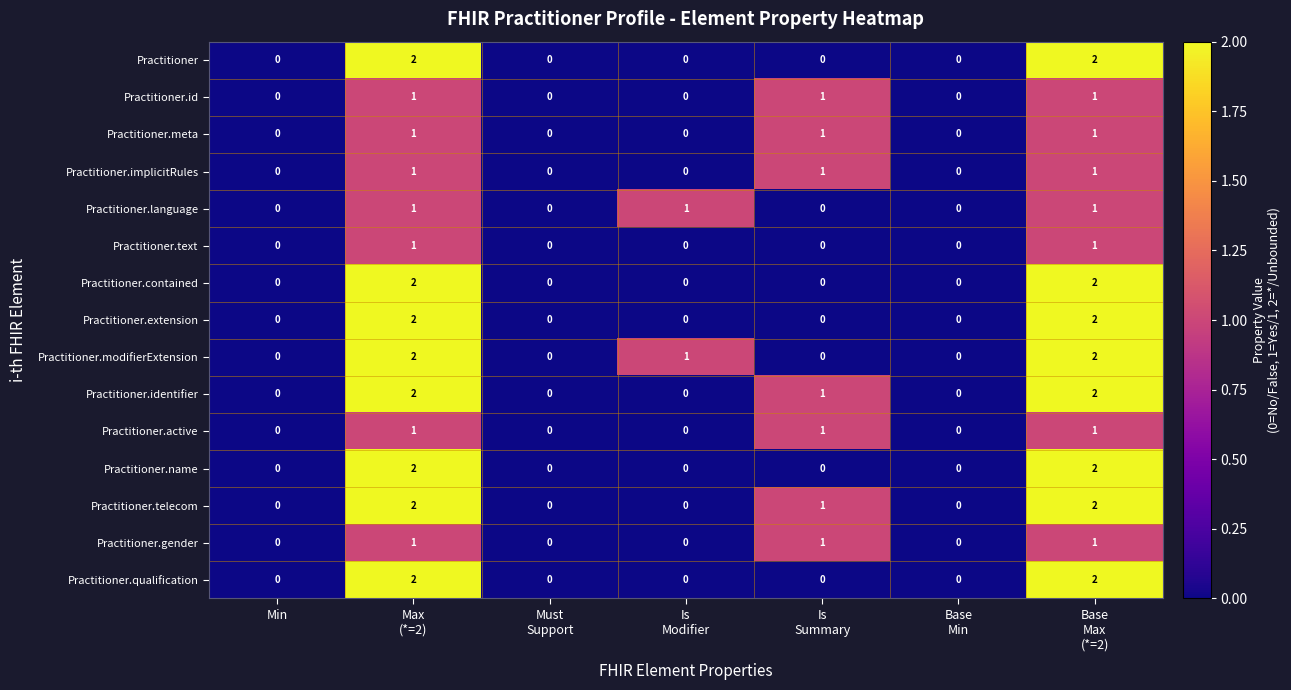

Count the Practitioner.extension values in the range 0 to 2.

7